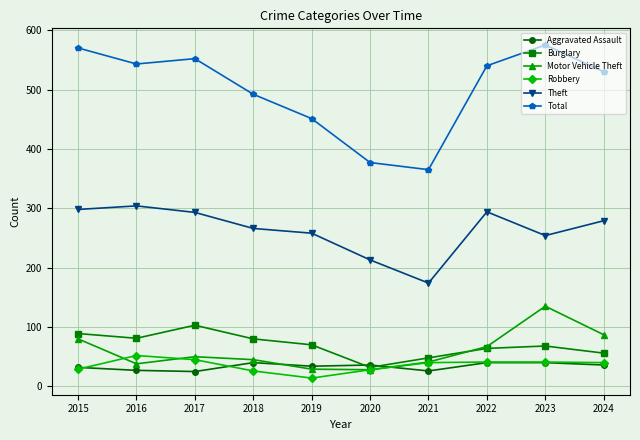

How many data points in Theft are less than 279?

5